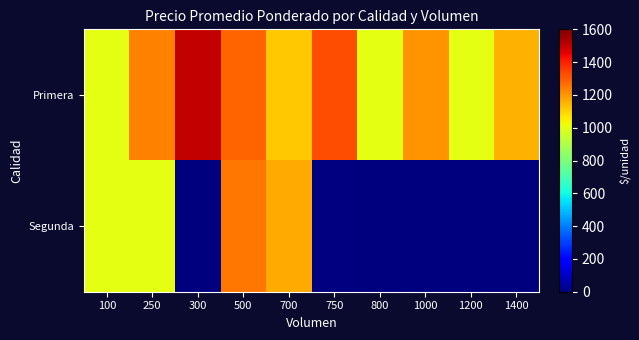

What is the highest value of the Segunda series?

1250.0